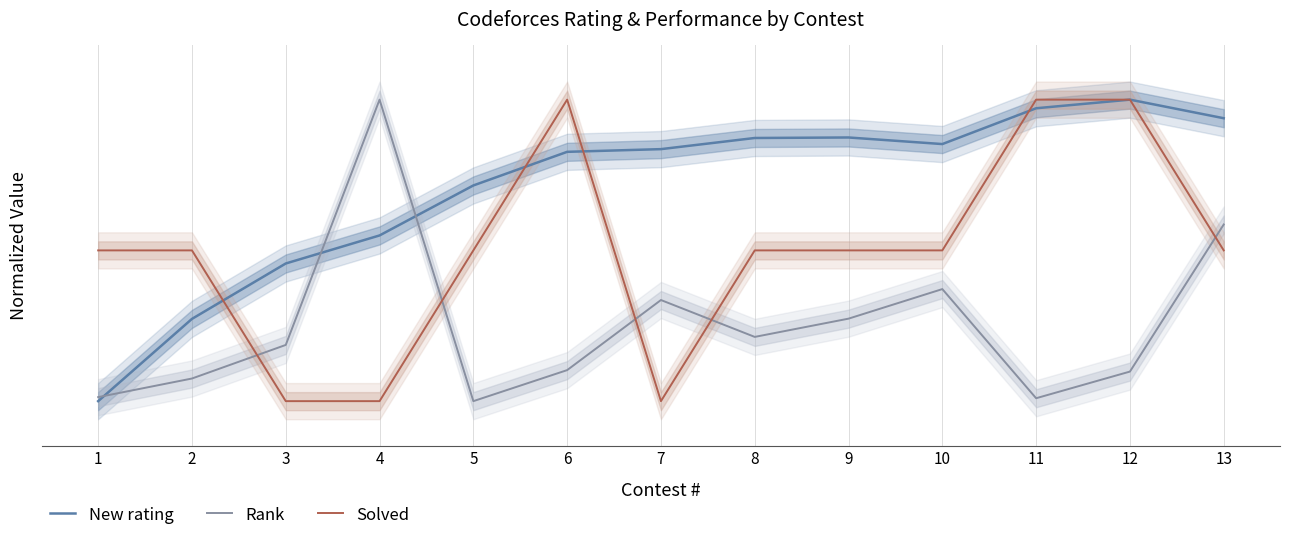

Where is Rank nearest to the value 0?

5